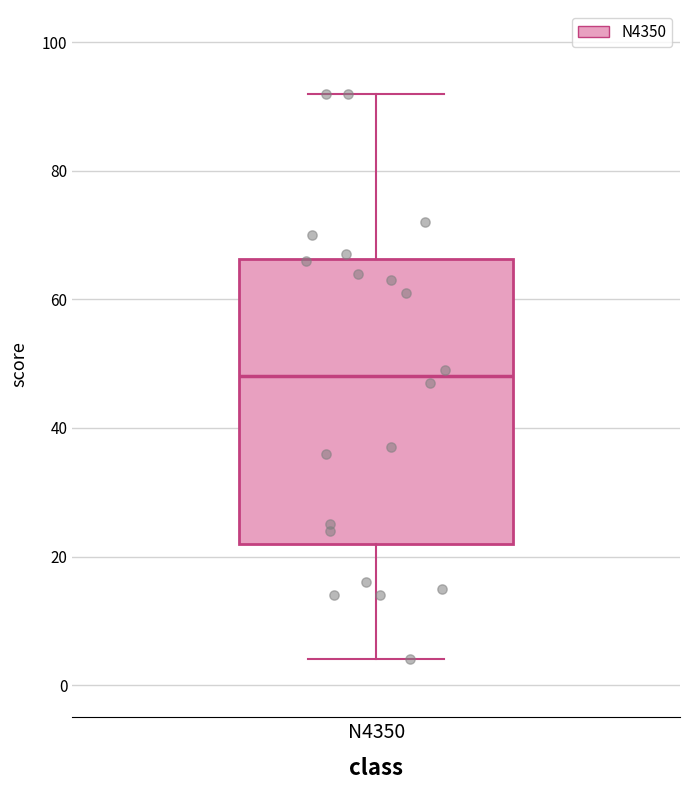

Transcribe this box plot: give where the median line is, the range the box spans, and where the two whiskers end, as read against the y-axis. The values are not printed on the chart, so give them approximately, as read against the axis.

median 48, box 22 to 66, whiskers 4 to 92